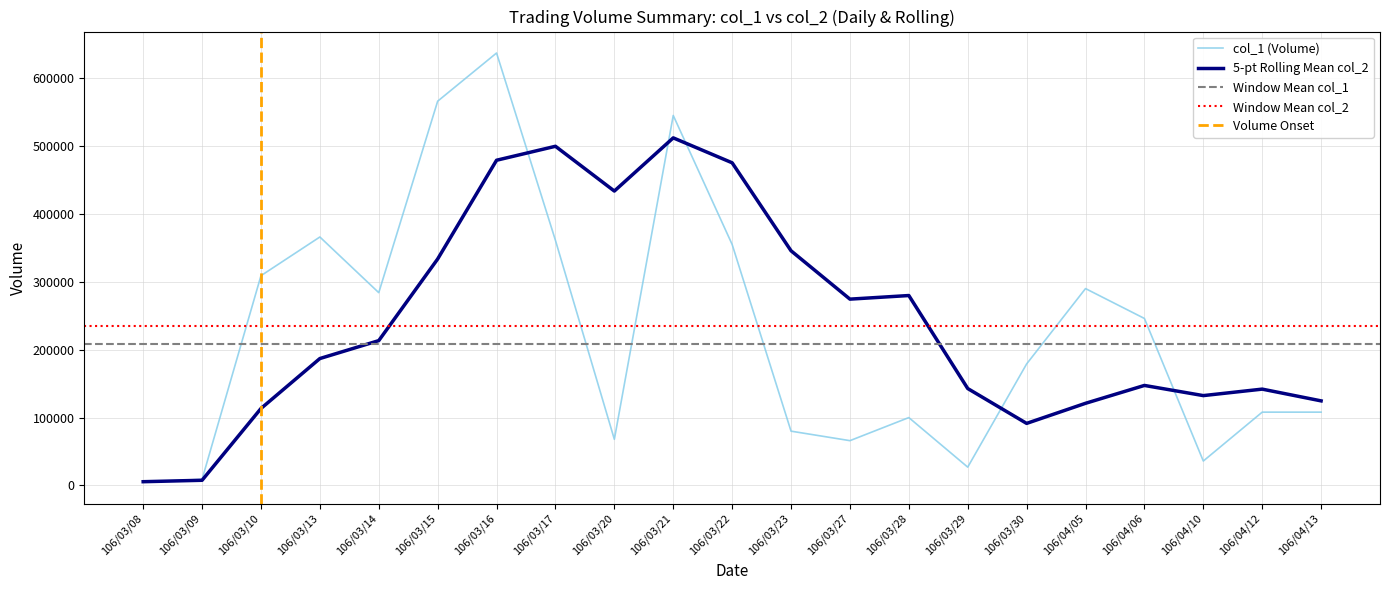

List the labels in order of value, smallest first.

106/03/08, 106/03/09, 106/03/29, 106/04/10, 106/03/27, 106/03/20, 106/03/23, 106/03/28, 106/04/12, 106/04/13, 106/03/30, 106/04/06, 106/03/14, 106/04/05, 106/03/10, 106/03/22, 106/03/17, 106/03/13, 106/03/21, 106/03/15, 106/03/16